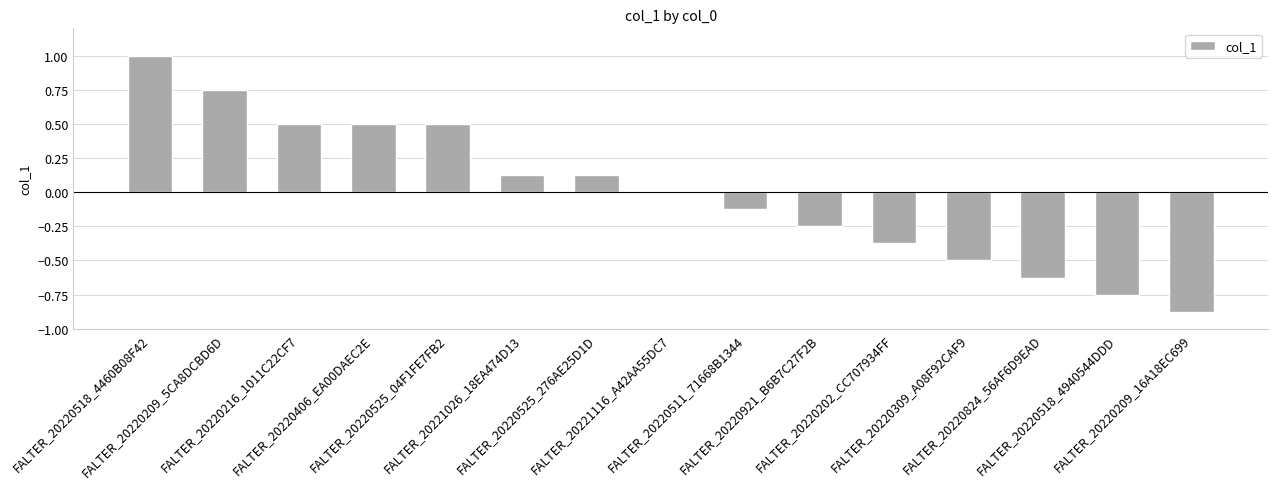

What is the maximum value shown in the chart?

1.0